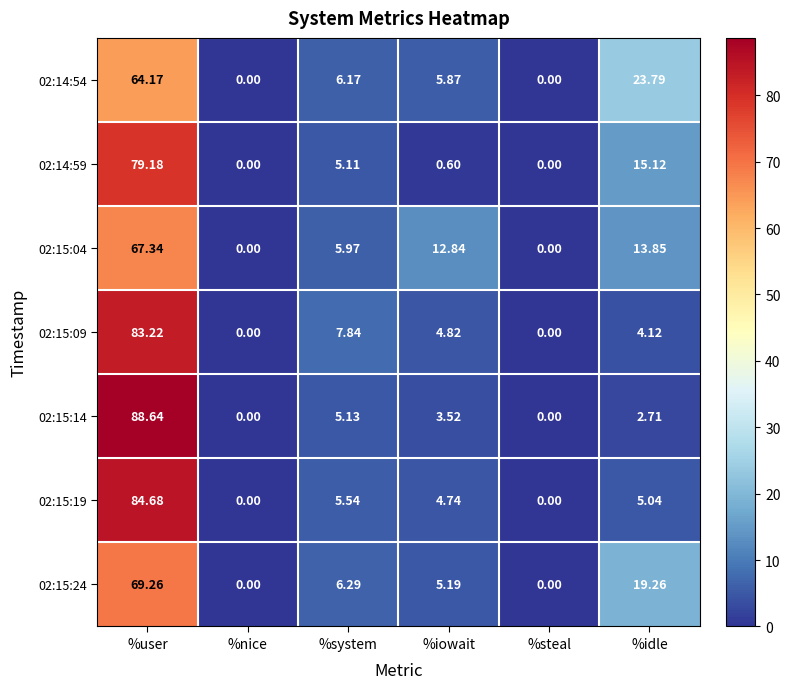

Rank the series by their maximum value, from lowest to highest.

02:14:54, 02:15:04, 02:15:24, 02:14:59, 02:15:09, 02:15:19, 02:15:14